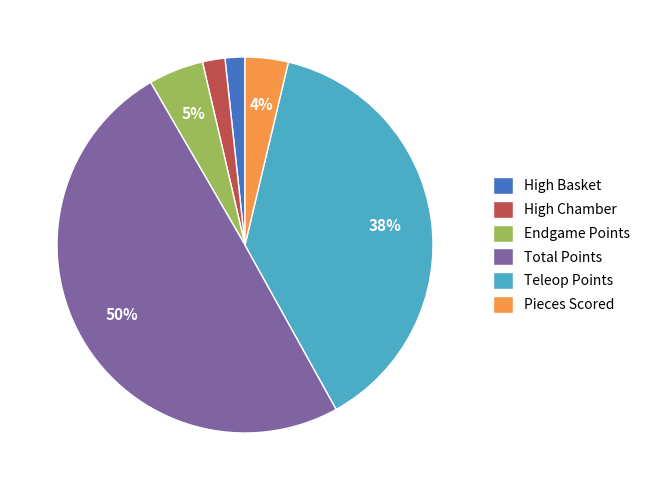

Does Teleop Points account for over 50% of the chart?

No